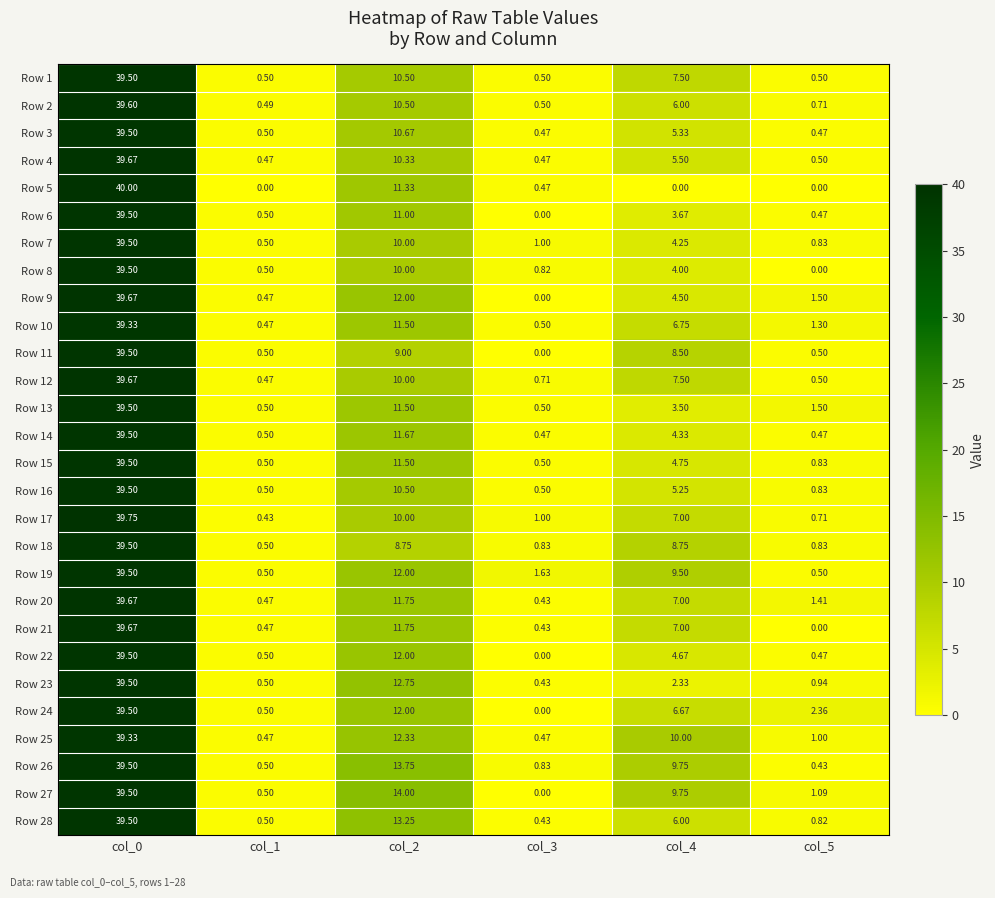

Is the value of Row 28 at col_1 greater than the value of Row 8 at col_2?

No